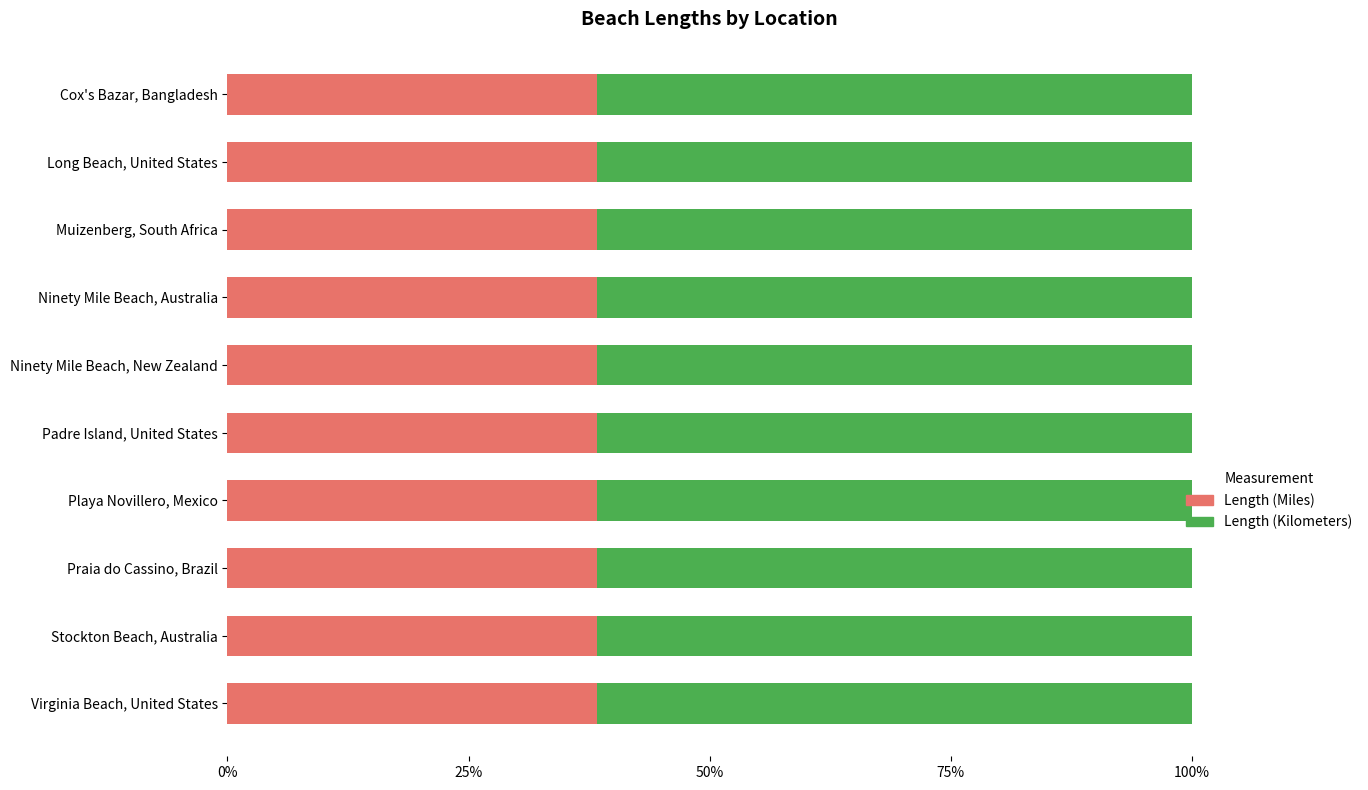

What are all the series names shown in the legend?

Length (Miles), Length (Kilometers)